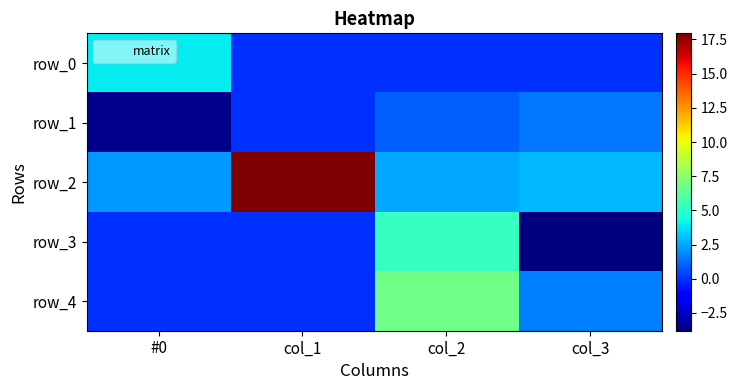

What is the total value across all series at #0?

2.6